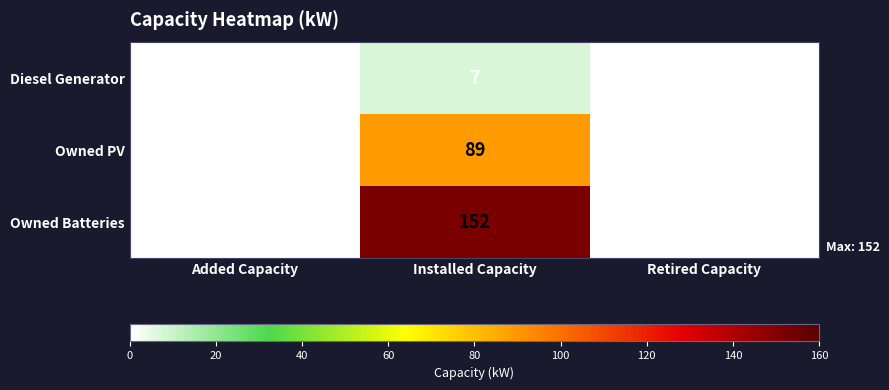

At Installed Capacity, list the series in order from smallest to largest.

Diesel Generator, Owned PV, Owned Batteries